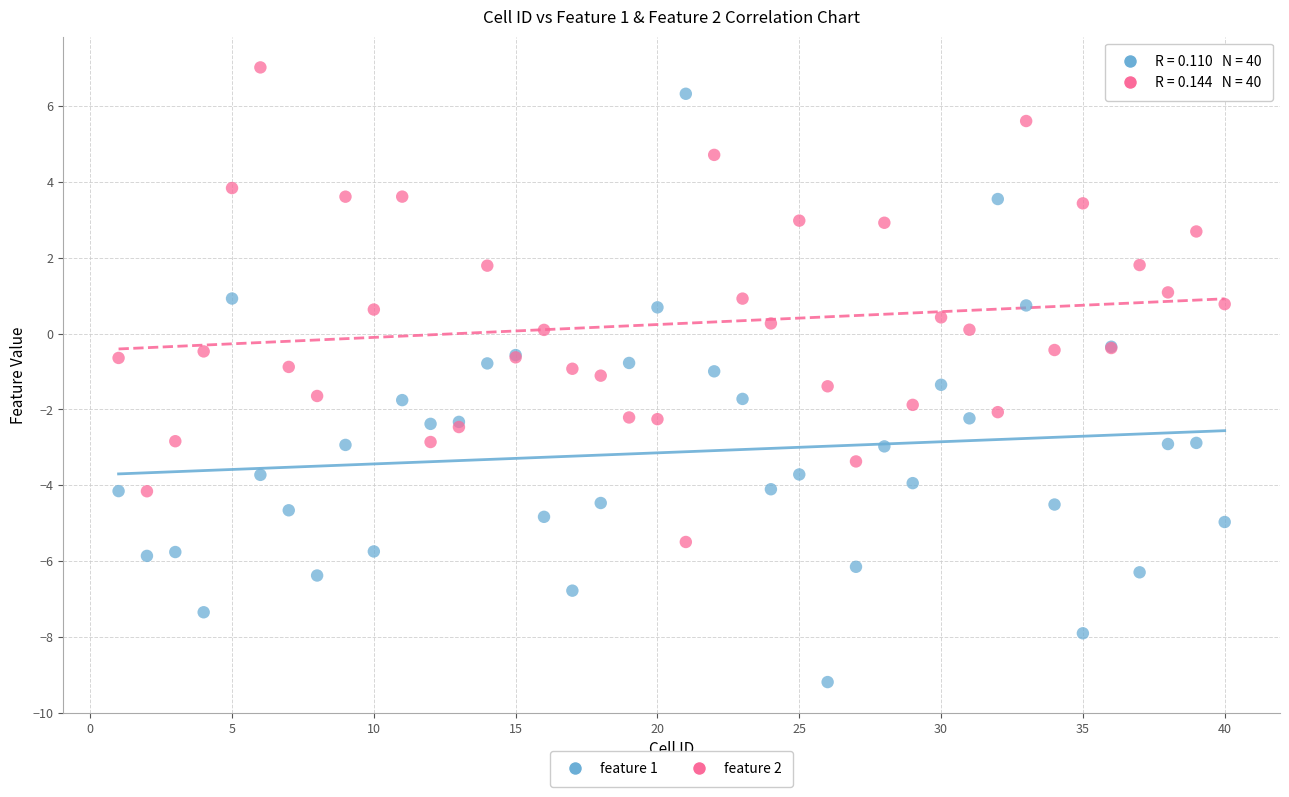

Which series has the widest spread of Y values?

feature 1